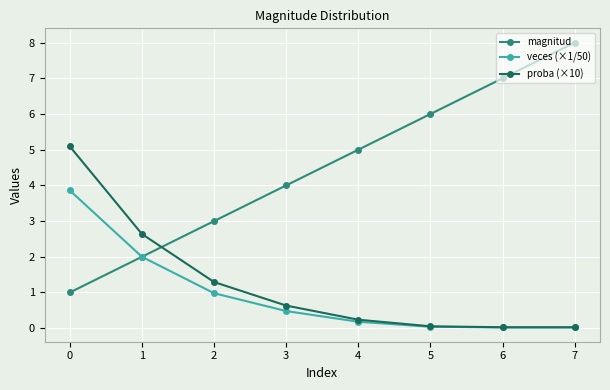

Which series has the widest spread of values?

magnitud